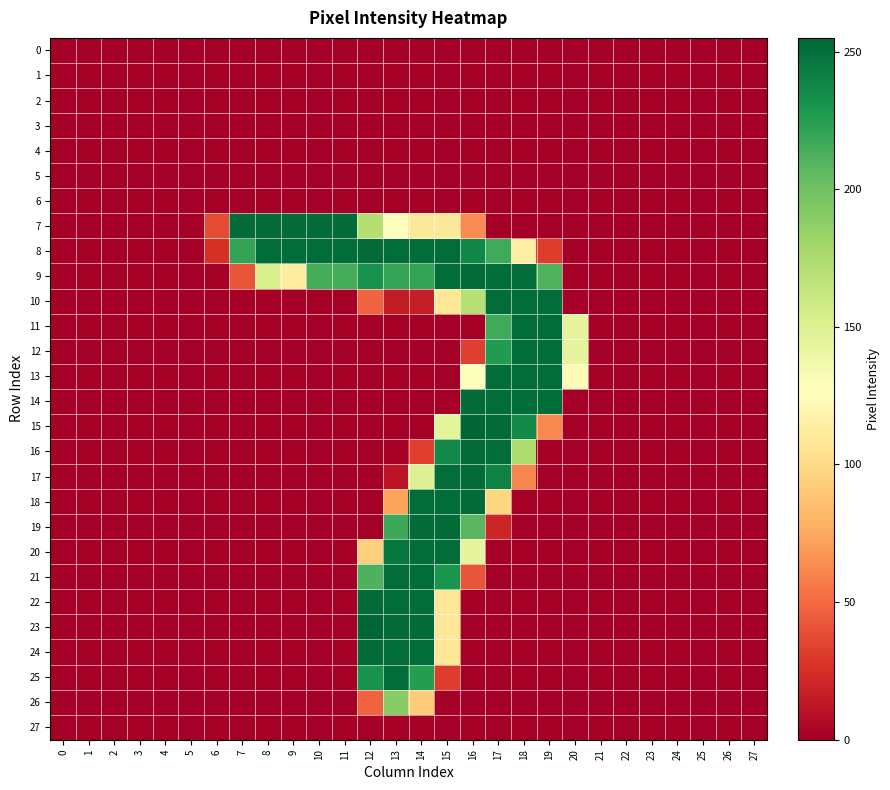

At which category is the sum across all series the highest?

14